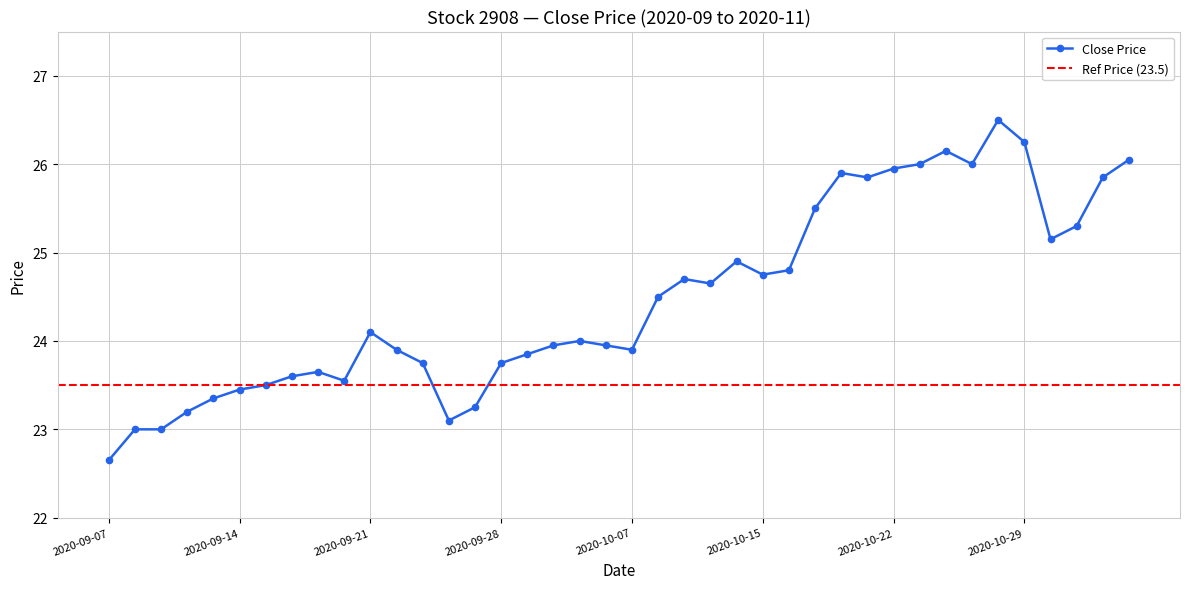

Reading left to right, transcribe all the data shown in this chart.

2020-09-07=22.6	2020-09-08=23.0	2020-09-09=23.0	2020-09-10=23.2	2020-09-11=23.4	2020-09-14=23.4	2020-09-15=23.5	2020-09-16=23.6	2020-09-17=23.6	2020-09-18=23.6	2020-09-21=24.1	2020-09-22=23.9	2020-09-23=23.8	2020-09-24=23.1	2020-09-25=23.2	2020-09-28=23.8	2020-09-29=23.9	2020-09-30=23.9	2020-10-05=24.0	2020-10-06=23.9	2020-10-07=23.9	2020-10-08=24.5	2020-10-12=24.7	2020-10-13=24.6	2020-10-14=24.9	2020-10-15=24.8	2020-10-16=24.8	2020-10-19=25.5	2020-10-20=25.9	2020-10-21=25.9	2020-10-22=25.9	2020-10-23=26.0	2020-10-26=26.1	2020-10-27=26.0	2020-10-28=26.5	2020-10-29=26.2	2020-10-30=25.1	2020-11-02=25.3	2020-11-03=25.9	2020-11-04=26.1